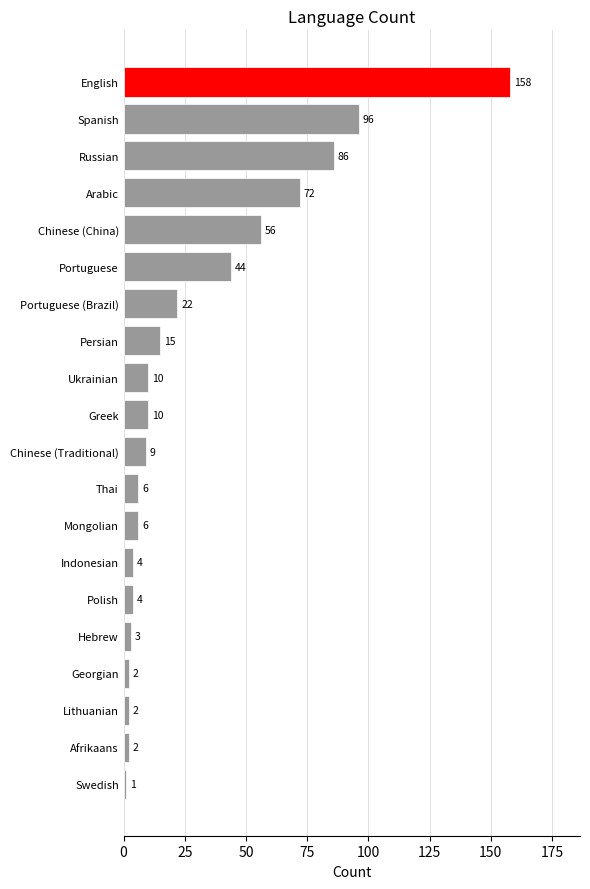

What is the average value?

30